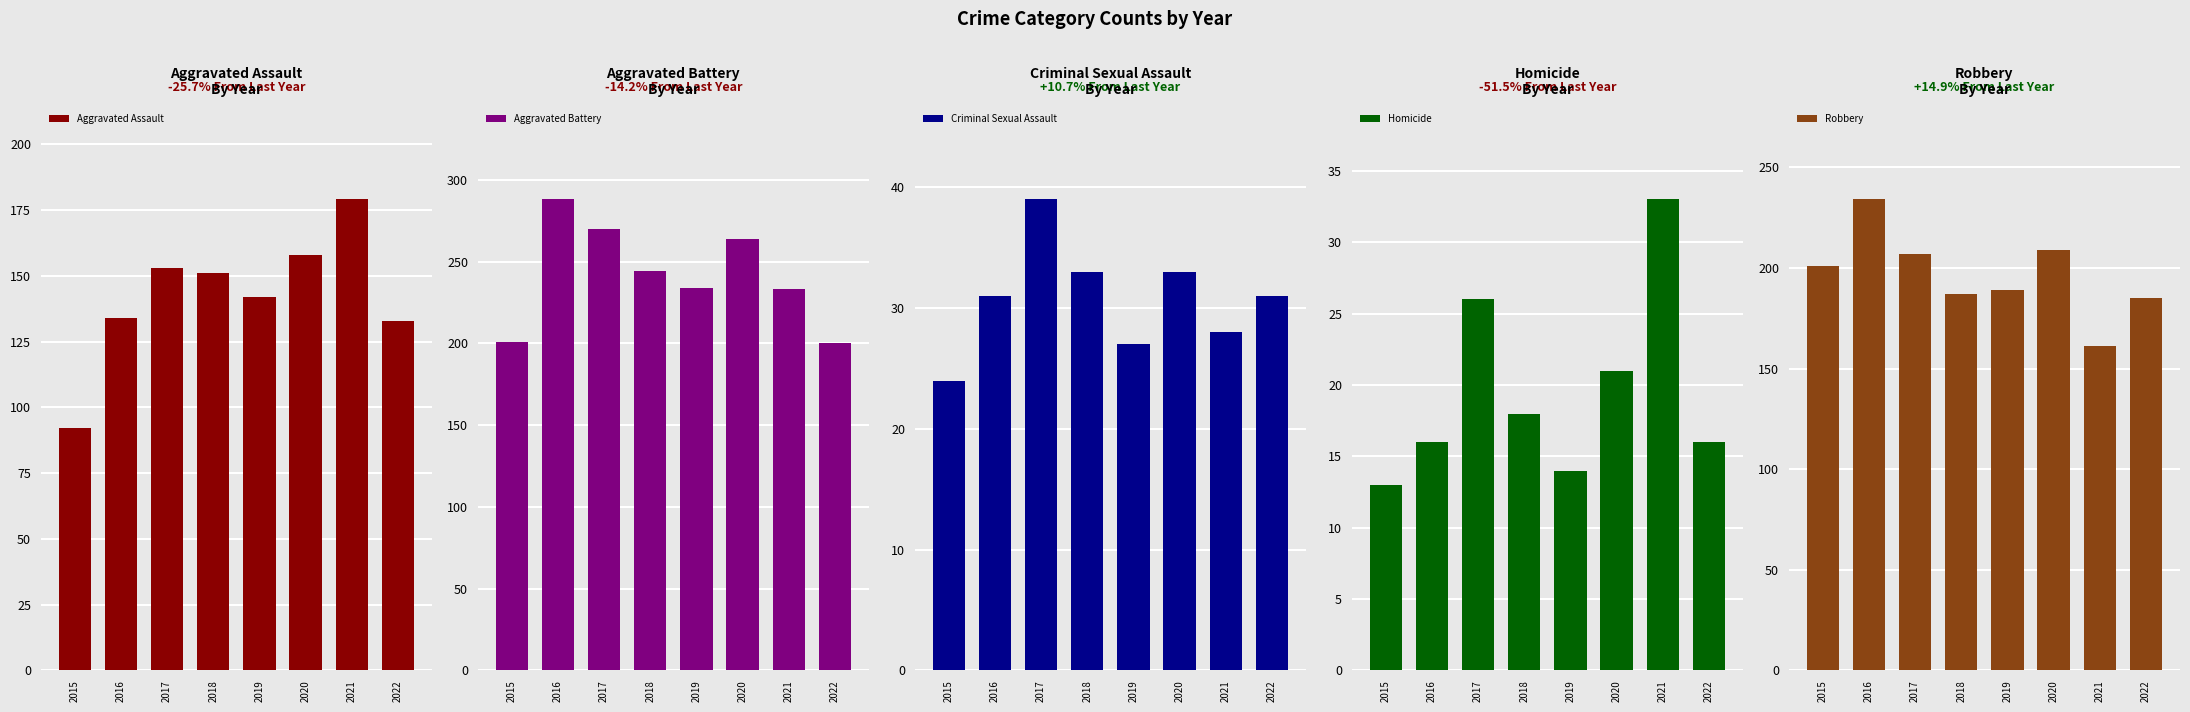

Which has a higher value, 2021 or 2018?

2021